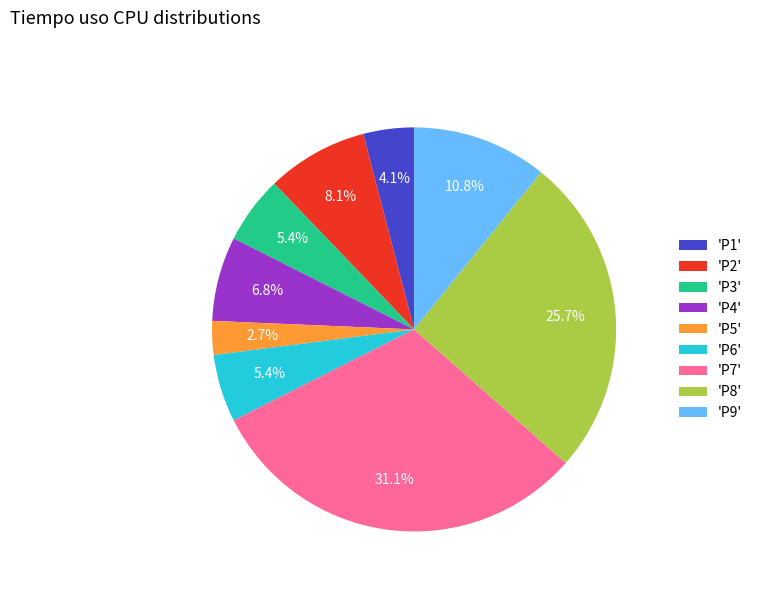

Does any single category account for the majority?

No